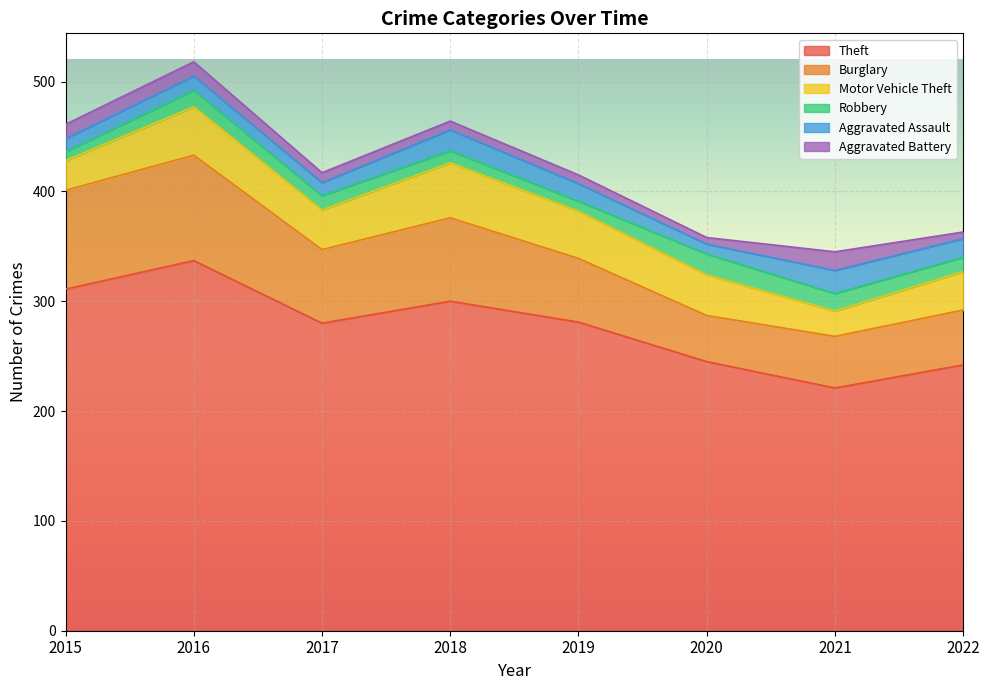

At how many categories does at least one series exceed 87?

8